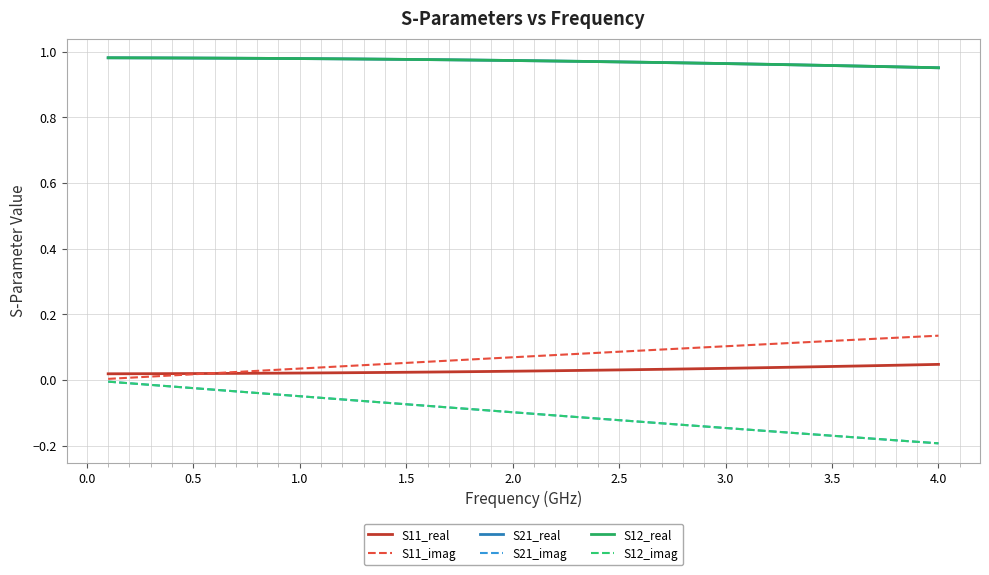

Does the chart have visible grid lines?

Yes